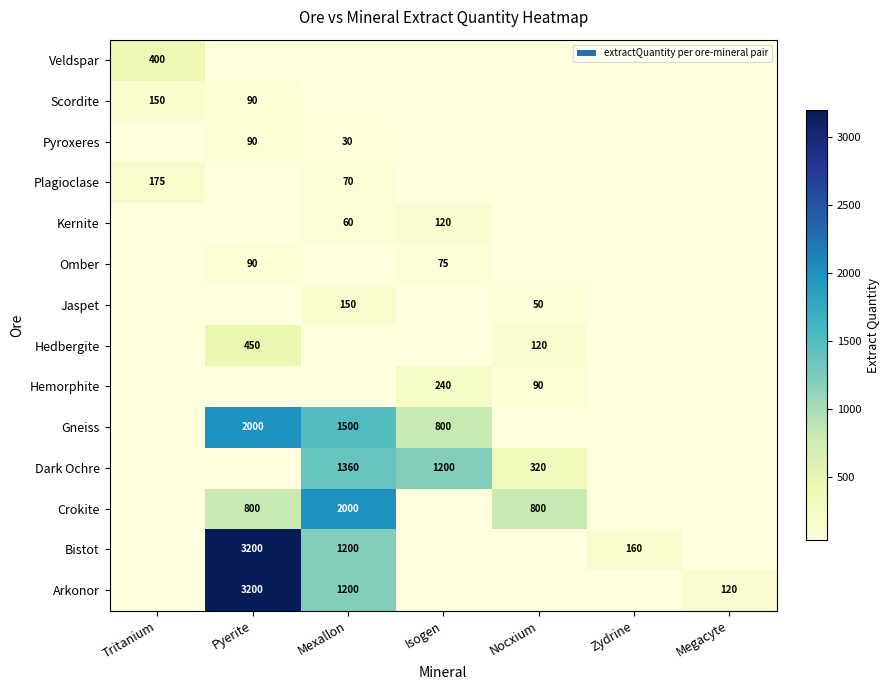

The value of Omber at Pyerite is 90. True or false?

True